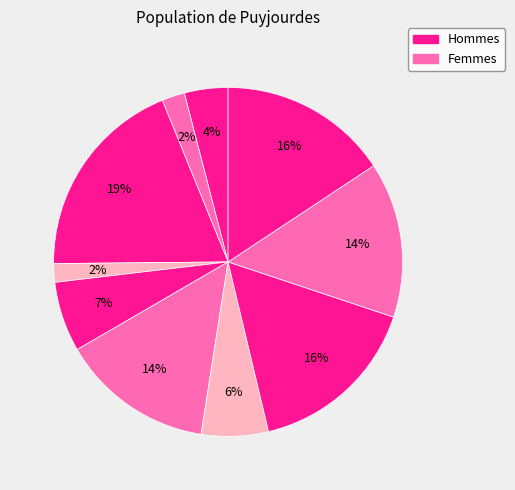

How many segments does this pie chart have?

10